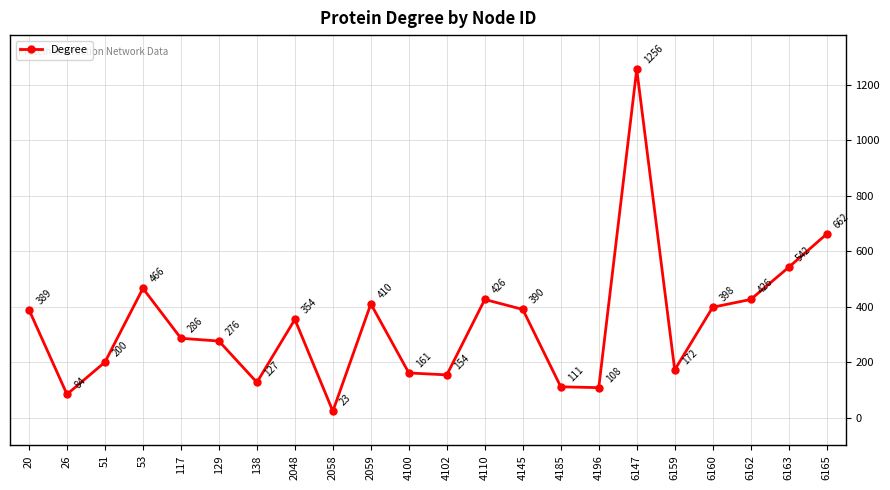

How many values are below 354?

11